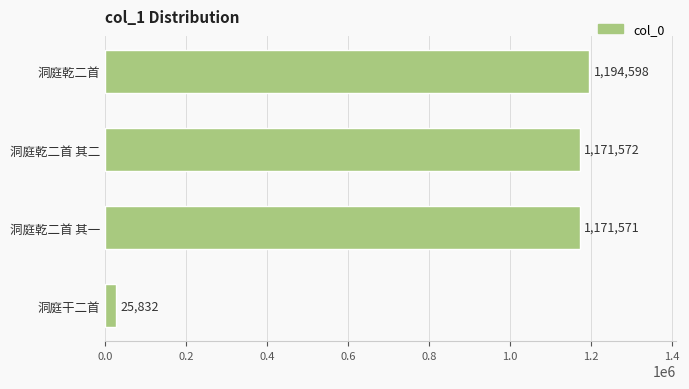

Reading top to bottom, extract all data points from this chart.

洞庭乾二首=1194598	洞庭乾二首 其二=1171572	洞庭乾二首 其一=1171571	洞庭干二首=25832